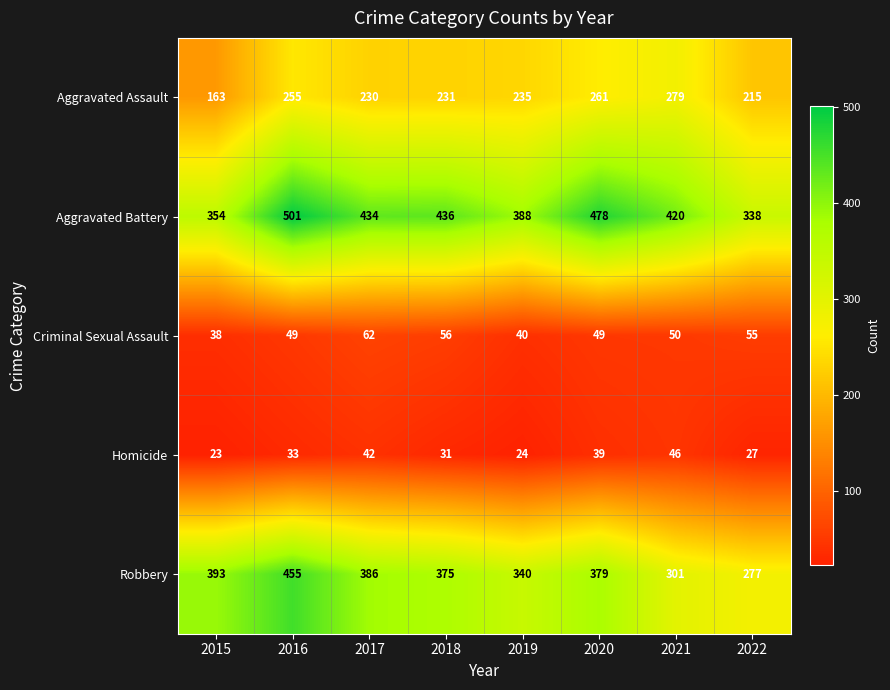

What is the average value of the Aggravated Battery series?

419